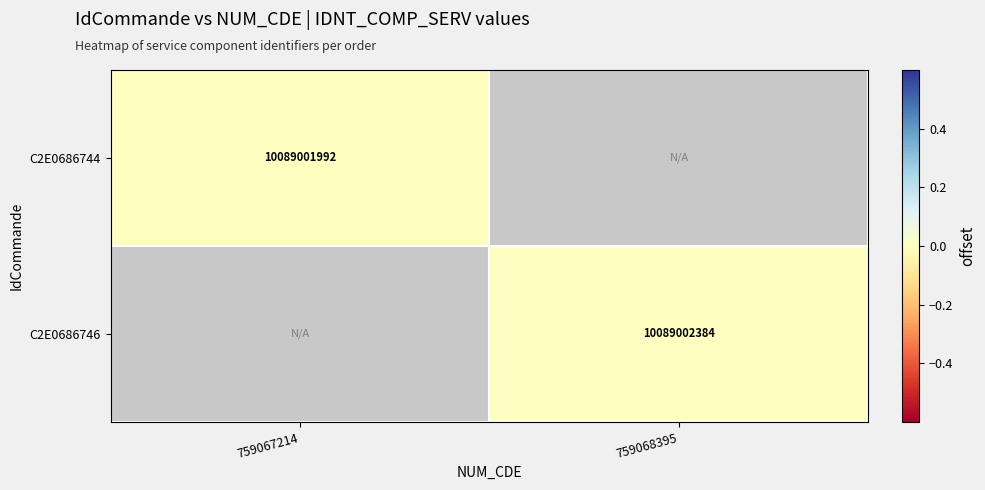

The value of C2E0686746 at 759068395 is 6176277653.7. True or false?

False